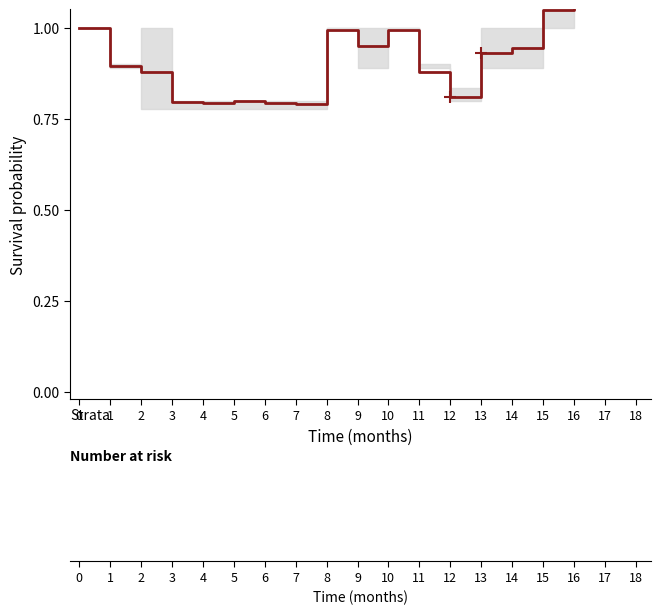

What is the minimum value shown in the chart?

0.8